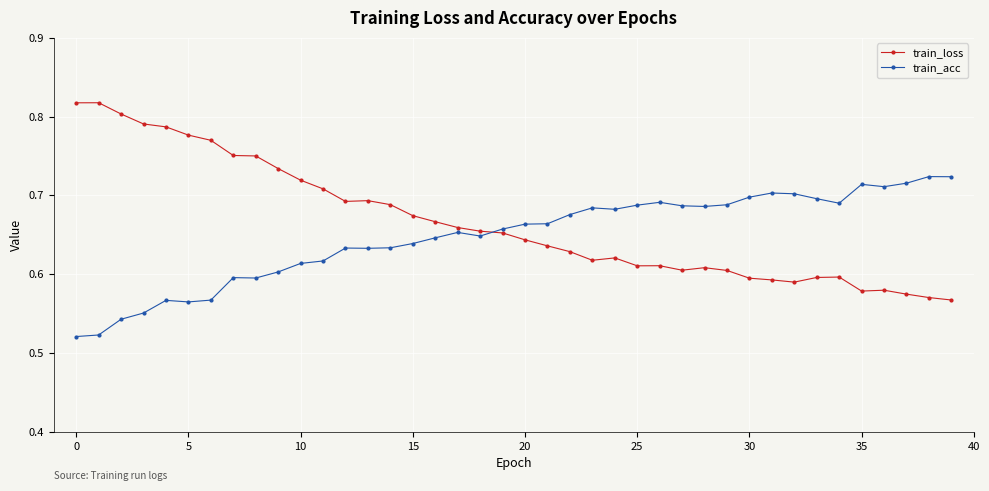

Count the train_loss values in the range 0 to 1.

40